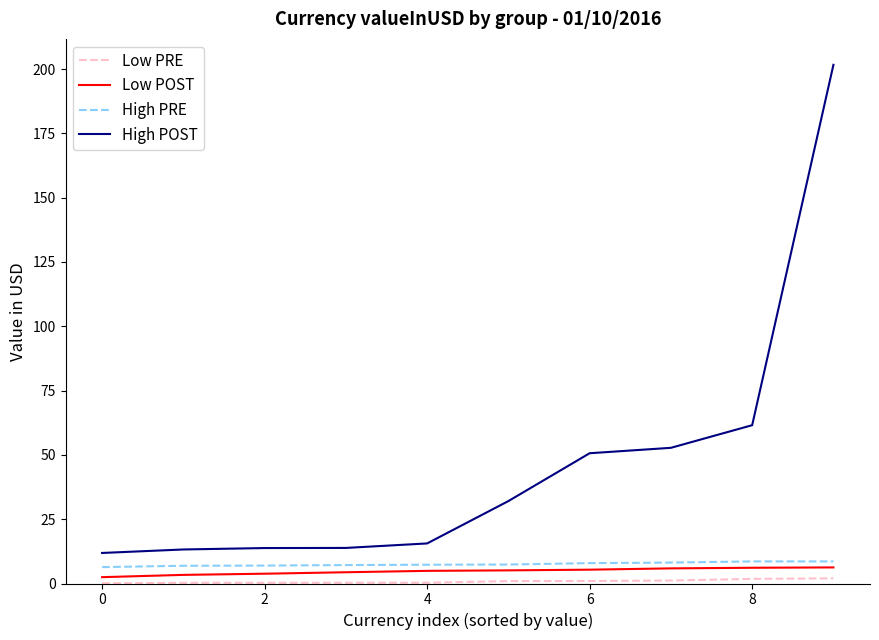

How many values in the High POST series are below 32?

5